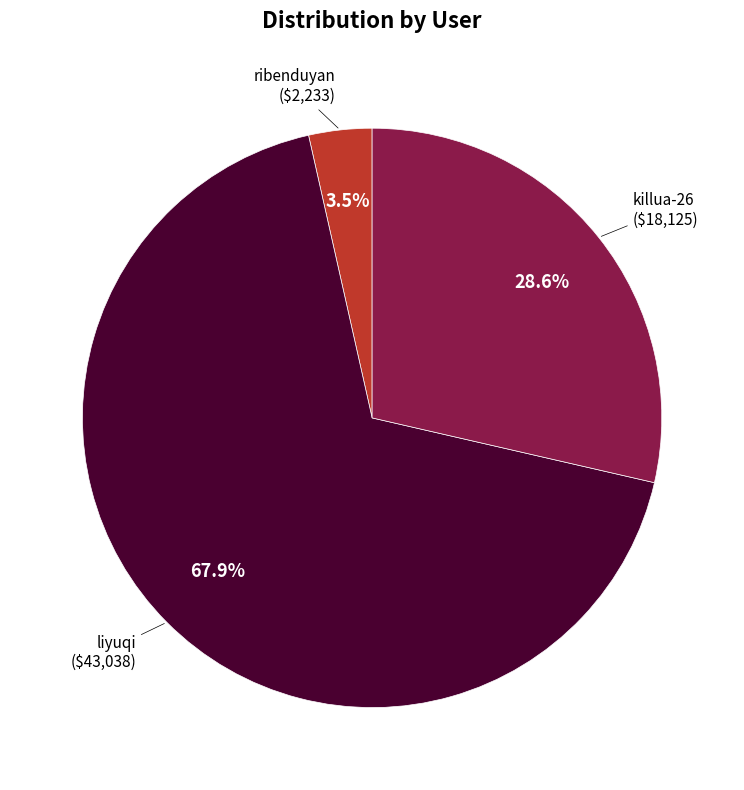

Does any single category account for the majority?

Yes